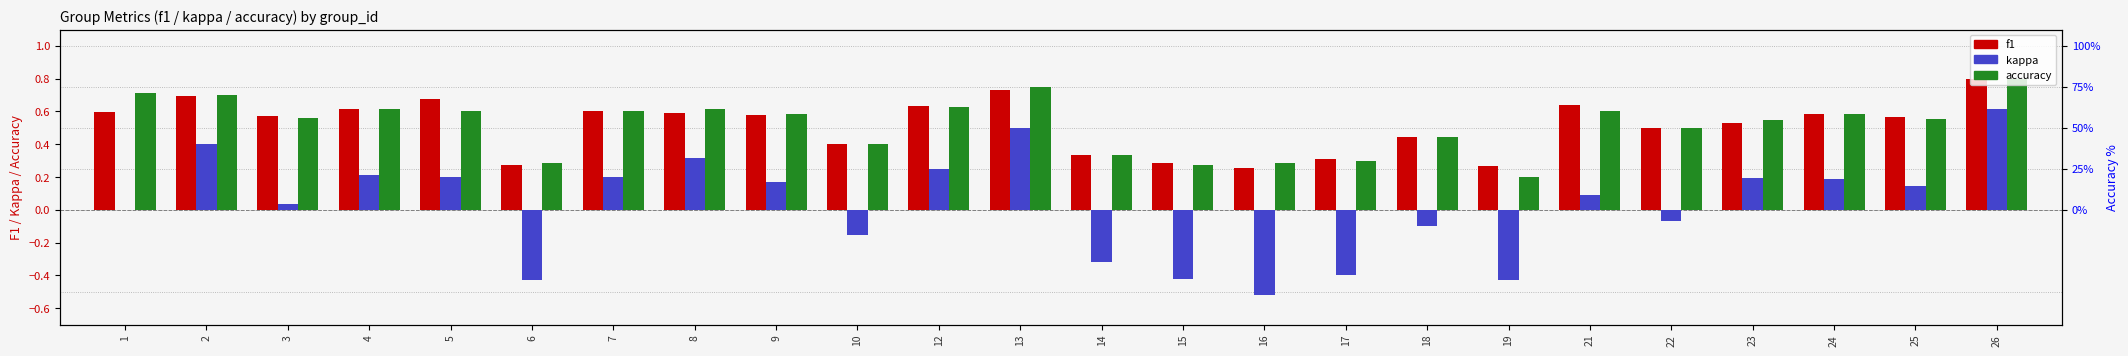

What is the average value of the accuracy series?

0.5